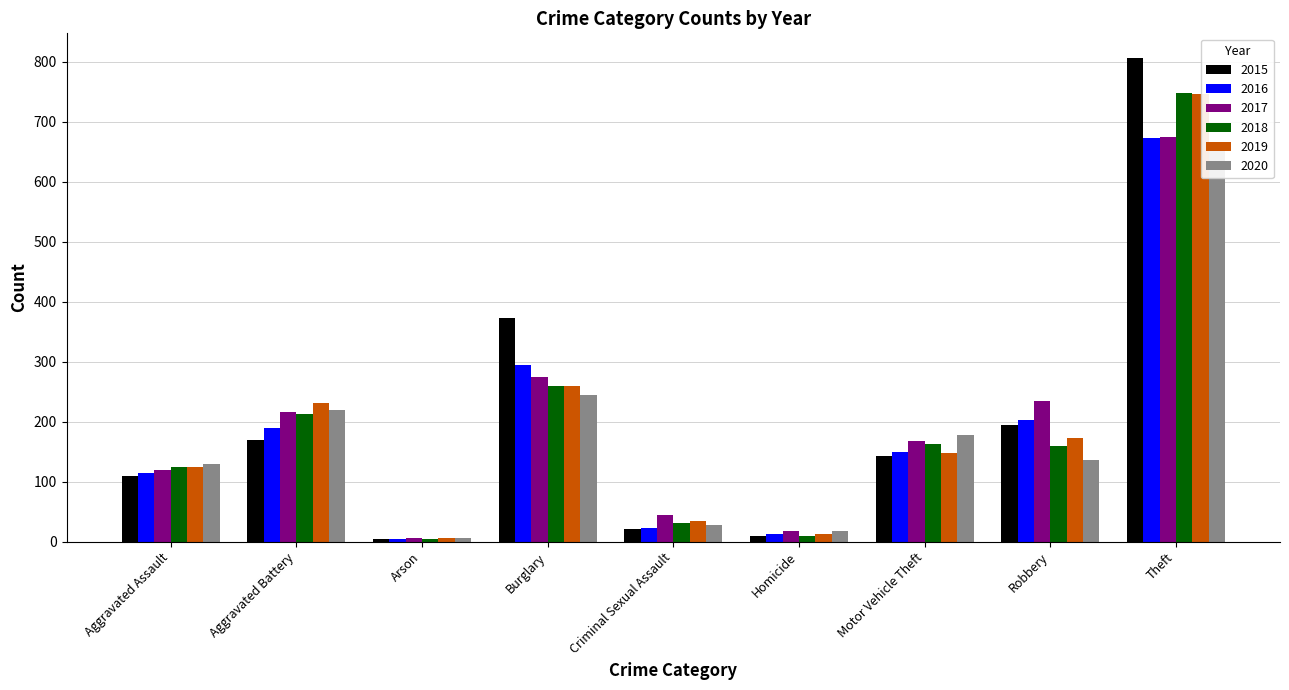

What is the difference between the maximum and minimum values in the 2018 series?

744